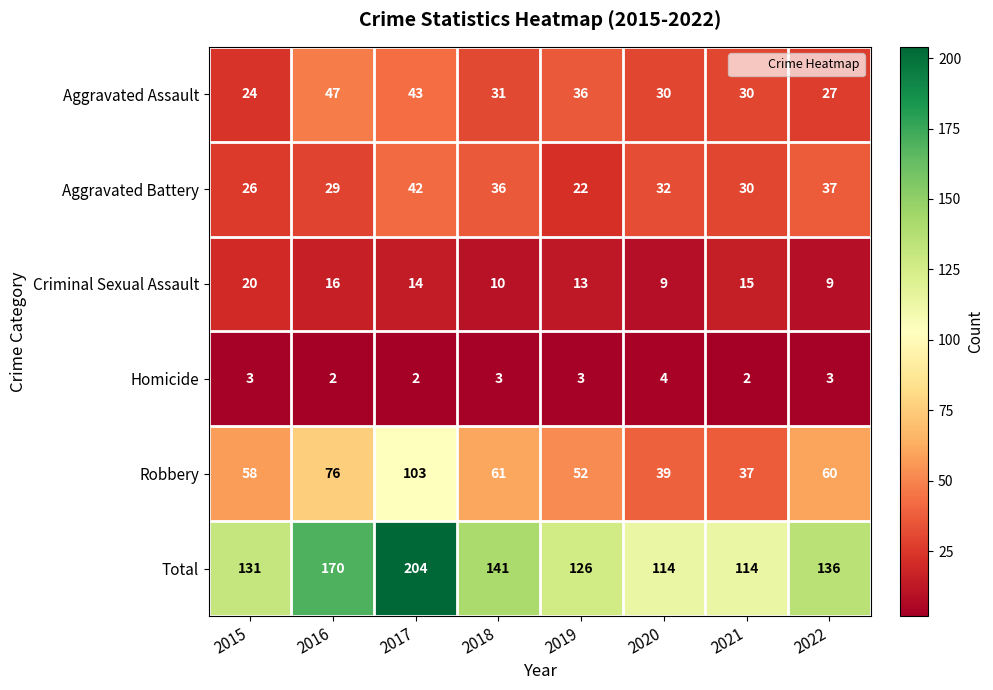

What is the difference between the highest and lowest values at 2021?

112